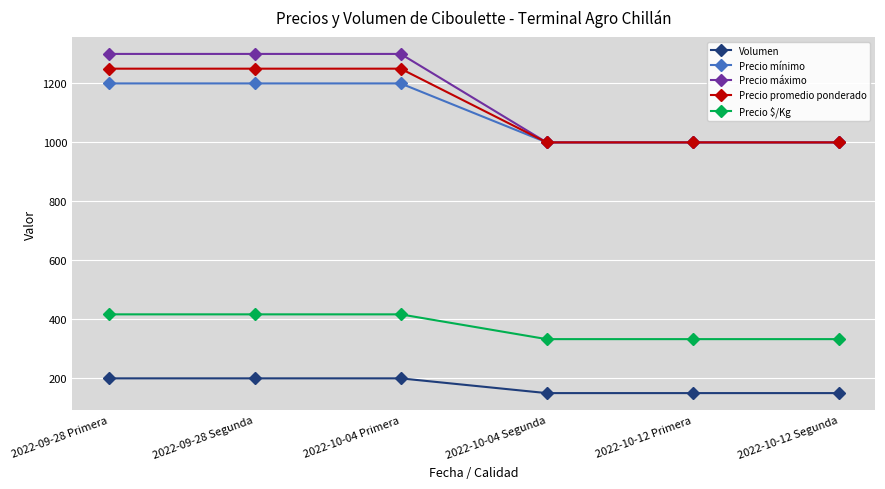

What is the spread (max minus min) of values at 2022-09-28 Segunda?

1100